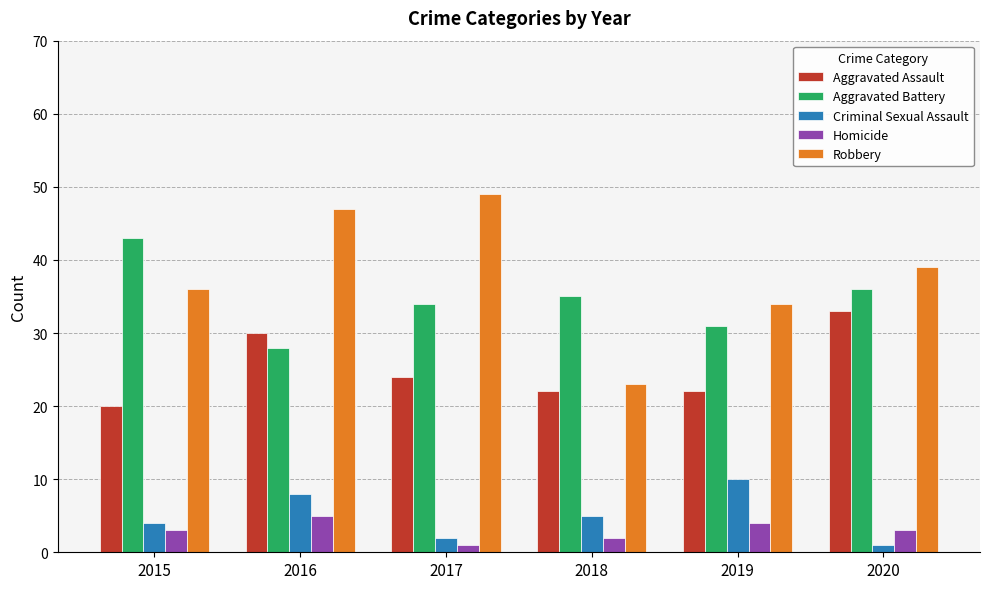

Which series has the widest spread of values?

Robbery